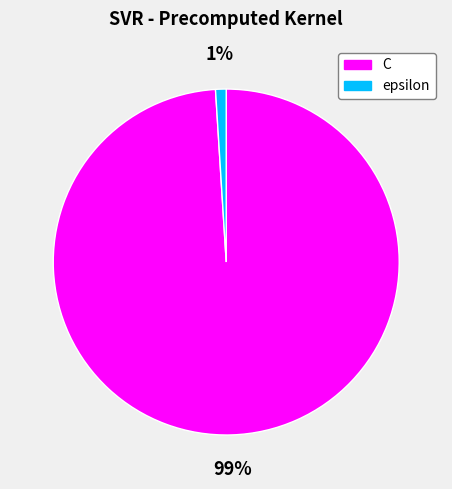

To the nearest percent, what is the difference between the largest and smallest slice percentages?

98%